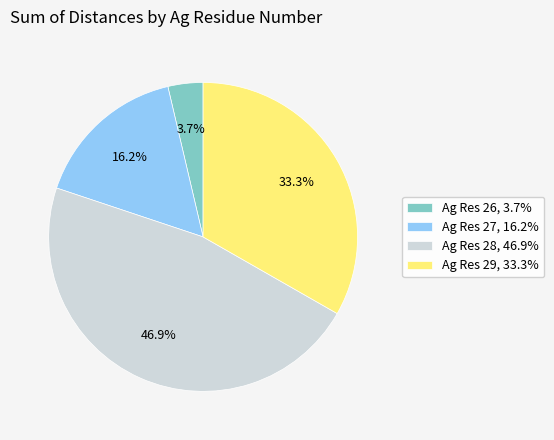

What is the smallest slice in the pie chart?

Ag Res 26, 3.7%